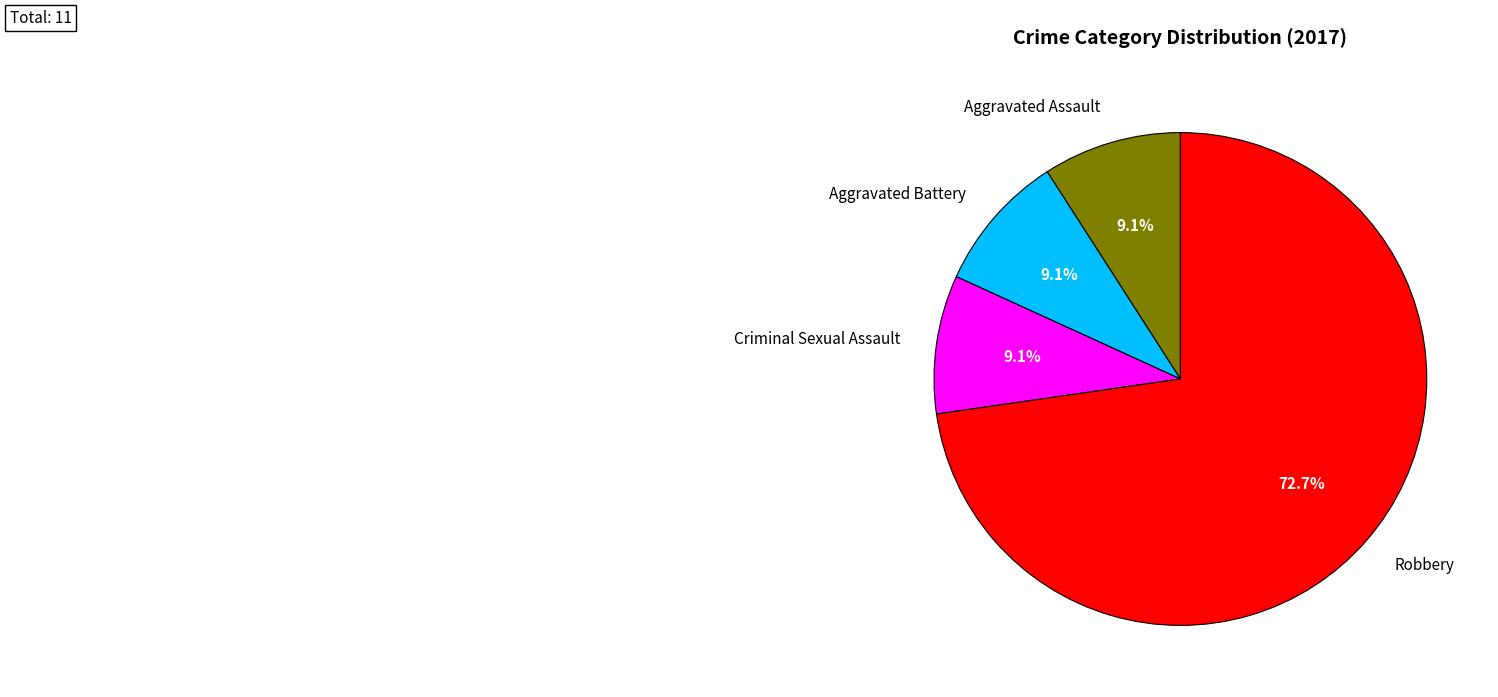

Does Robbery represent more than half of the total?

Yes